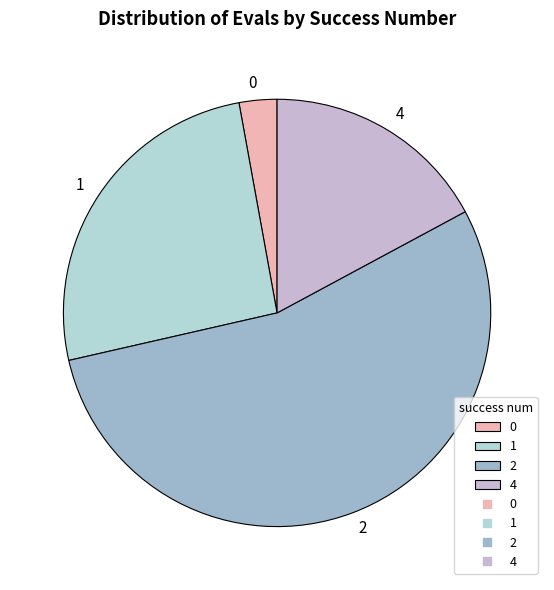

Rank the categories by value from lowest to highest.

0, 4, 1, 2